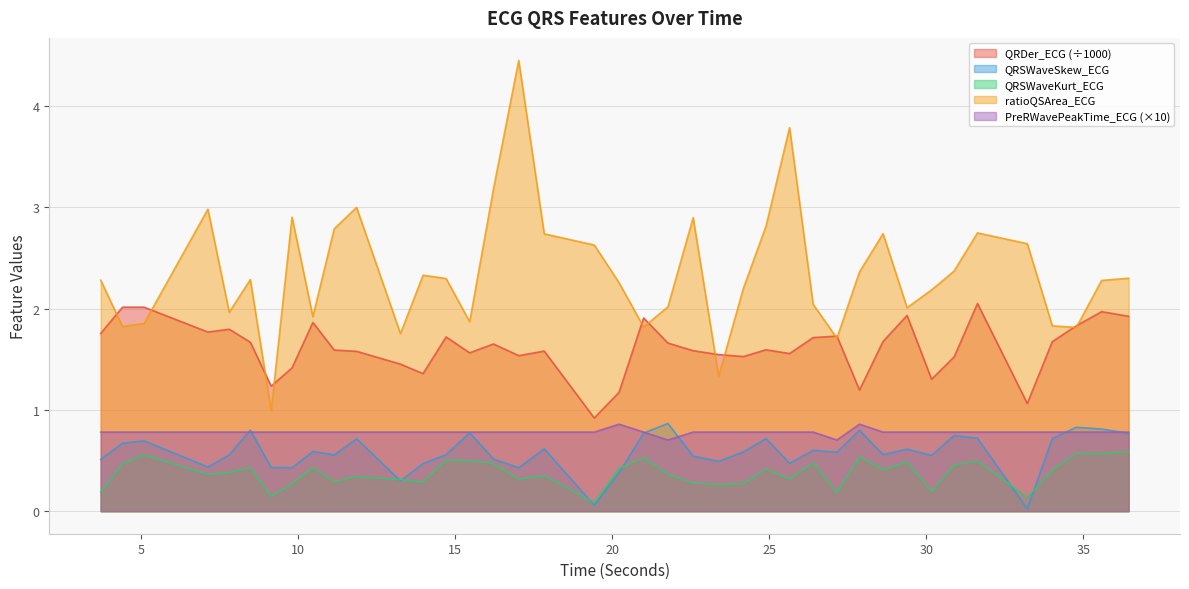

Which series has the widest spread of values?

ratioQSArea_ECG